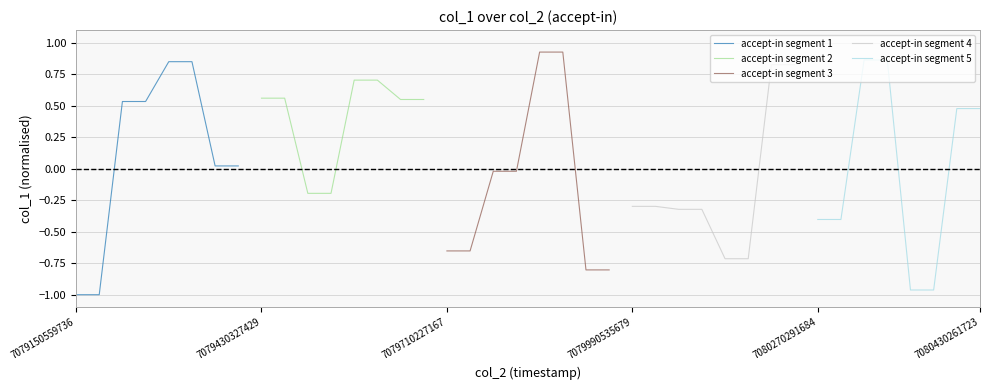

At which label does accept-in segment 1 reach its minimum?

7079150559736